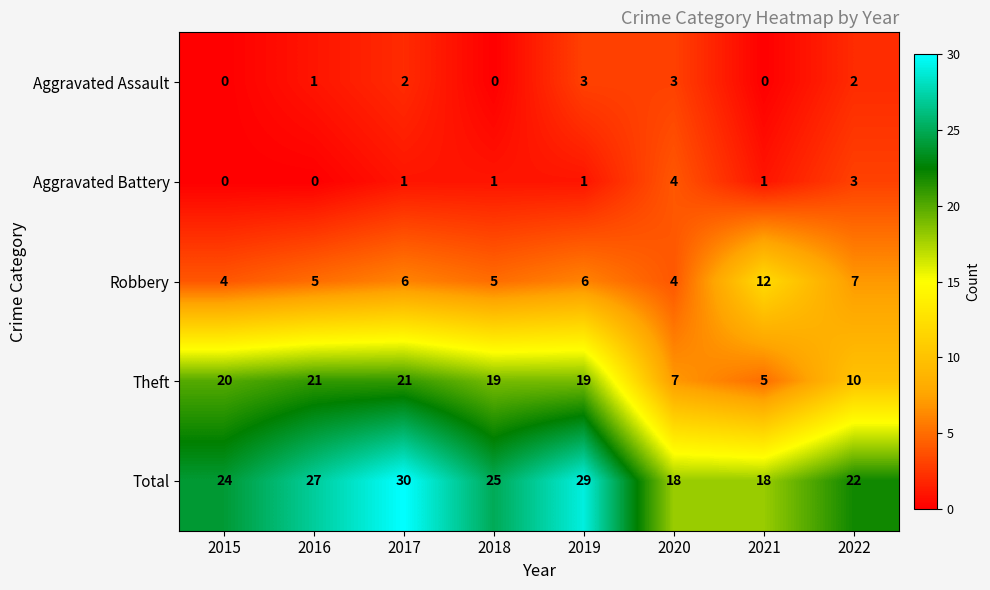

What is the total value across all series at 2015?

48